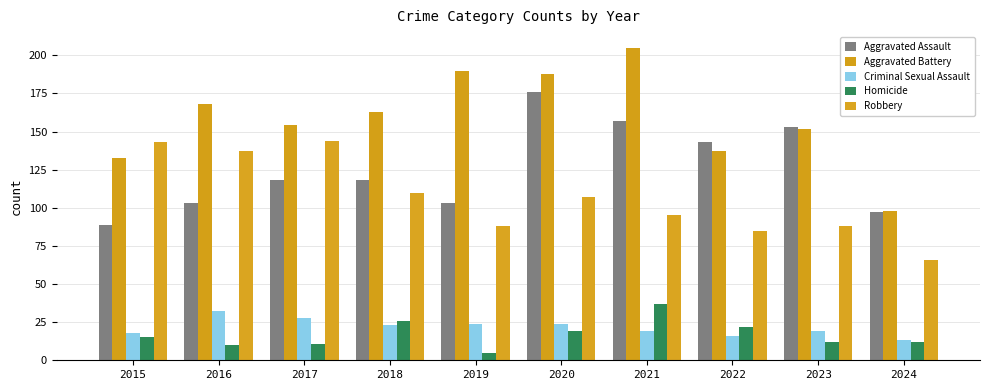

Reading left to right, what are all the values shown in this chart?

Aggravated Assault: 89	103	118	118	103	176	157	143	153	97
Aggravated Battery: 133	168	154	163	190	188	205	137	152	98
Criminal Sexual Assault: 18	32	28	23	24	24	19	16	19	13
Homicide: 15	10	11	26	5	19	37	22	12	12
Robbery: 143	137	144	110	88	107	95	85	88	66